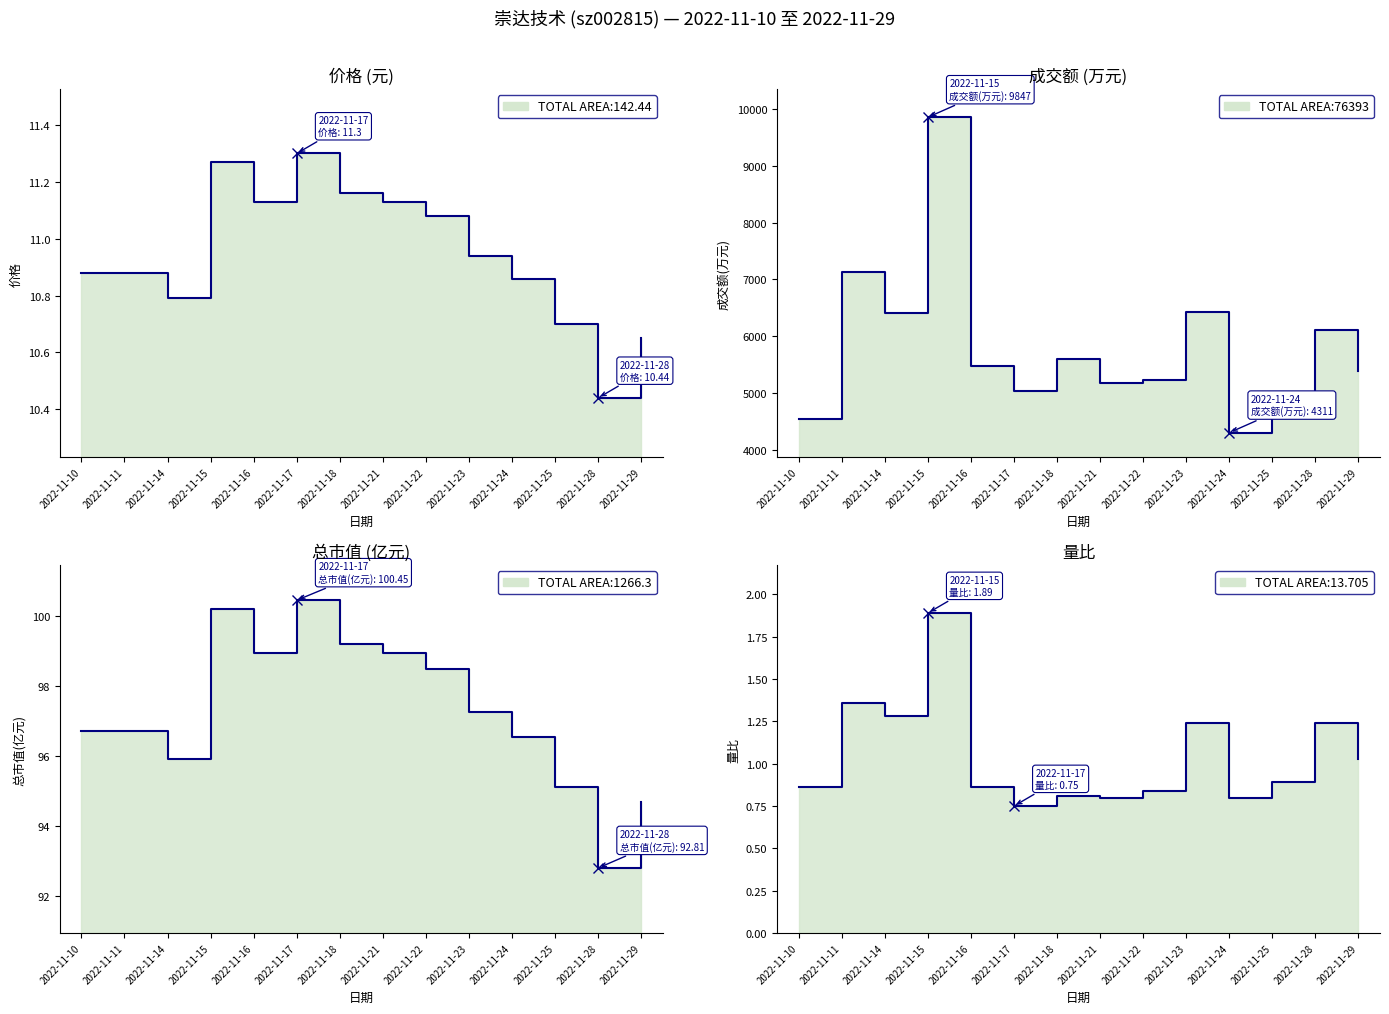

True or false: 量比 has more than 2 interior local peaks.

True